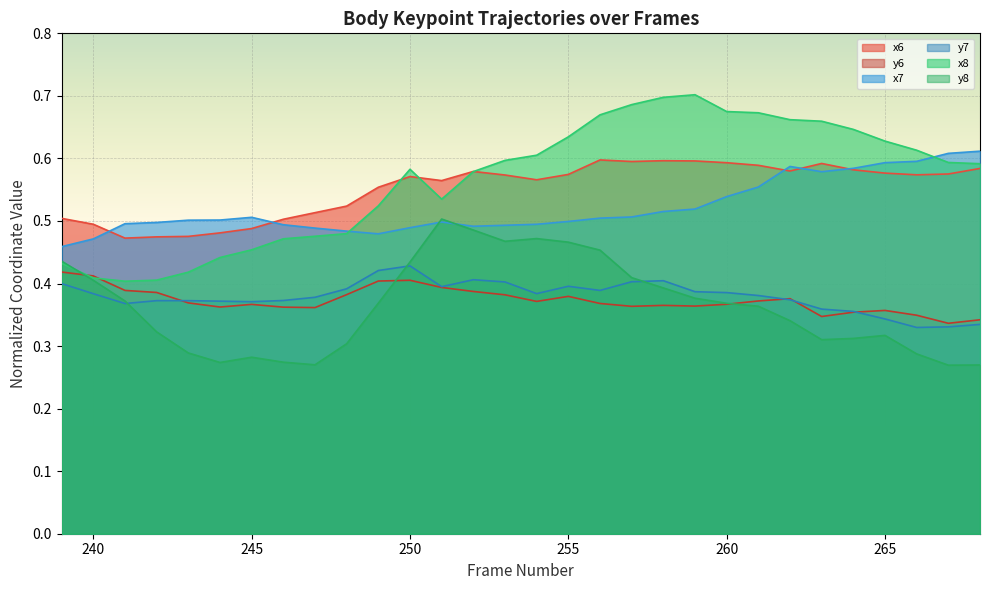

Which label corresponds to the smallest value in the chart?

267